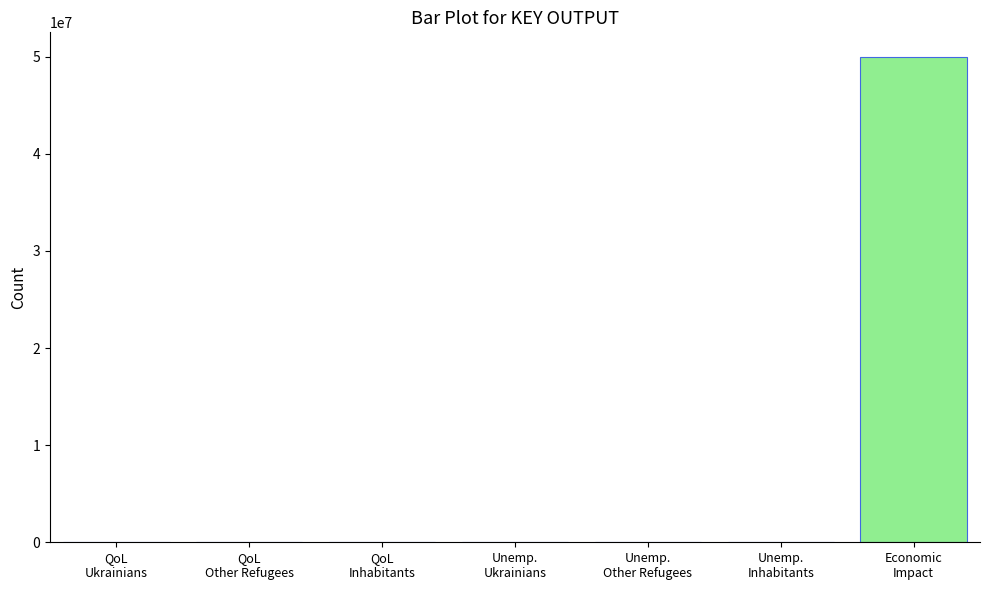

What is the greatest value displayed?

50000000